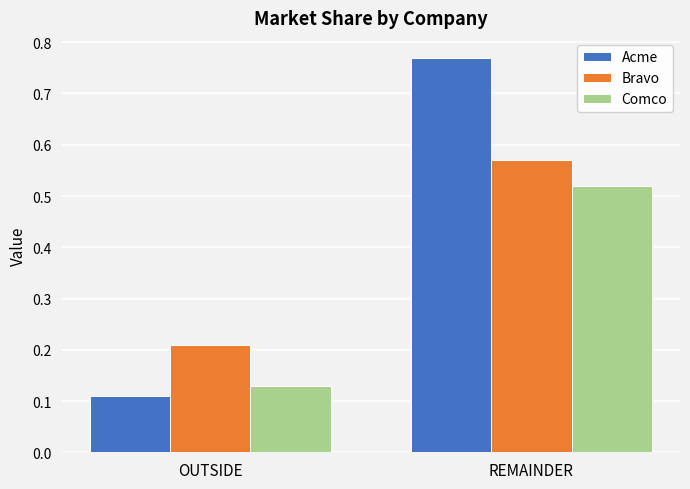

How many bars are there in each group?

3